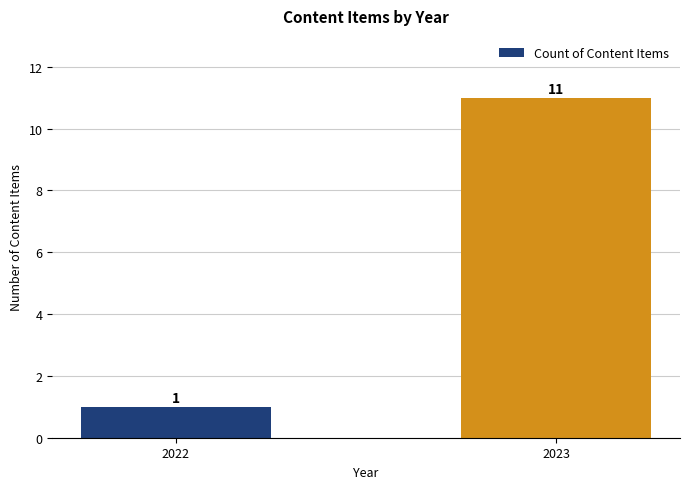

What is the average value?

6